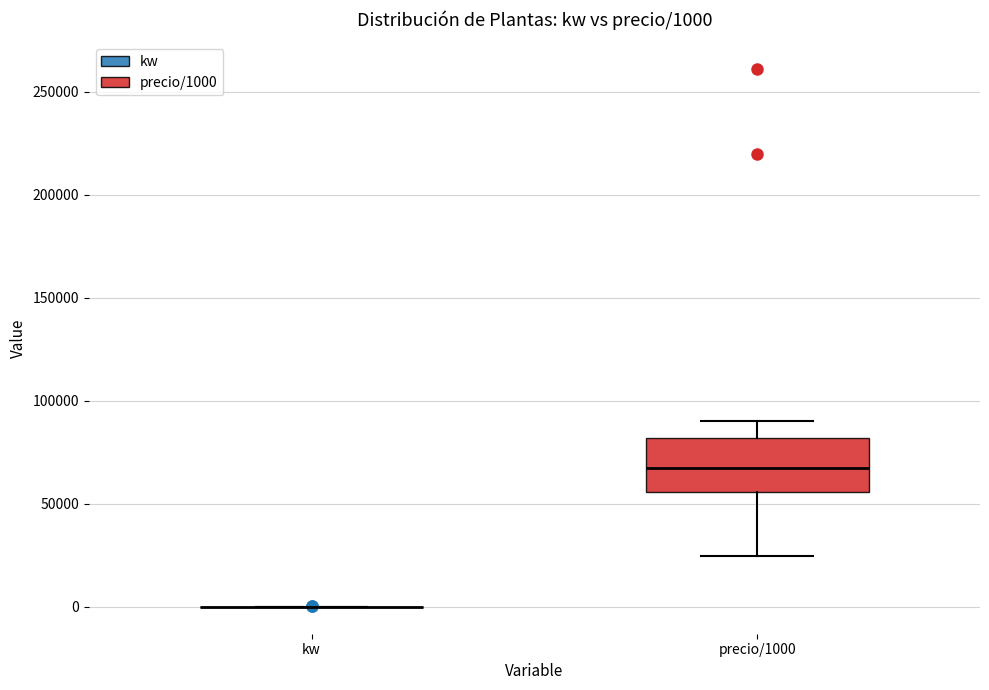

Which box is the tallest, from its lower edge to its upper edge?

precio/1000